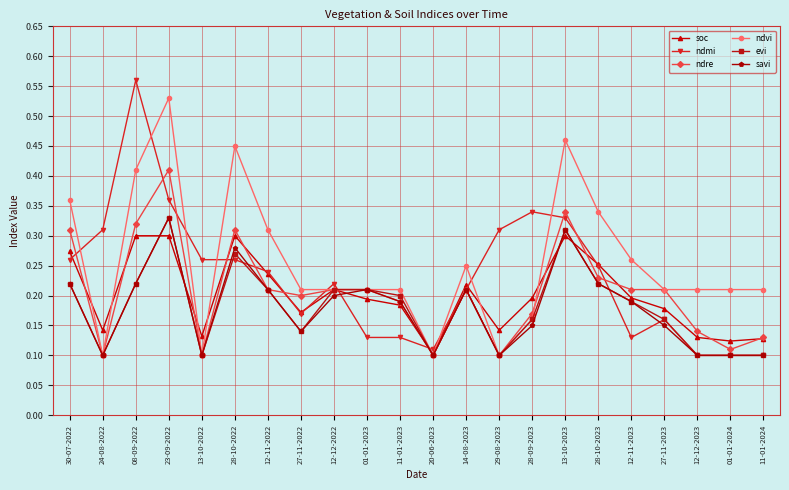

Which series has the largest range (max minus min)?

ndmi